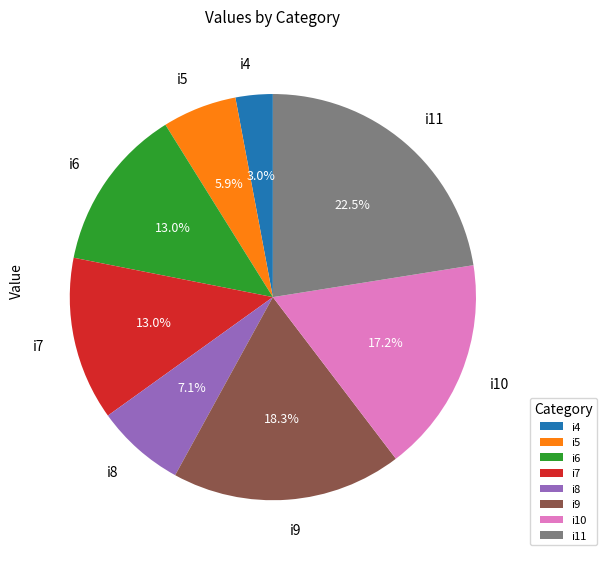

To the nearest percent, what percentage of the pie is i9?

18%